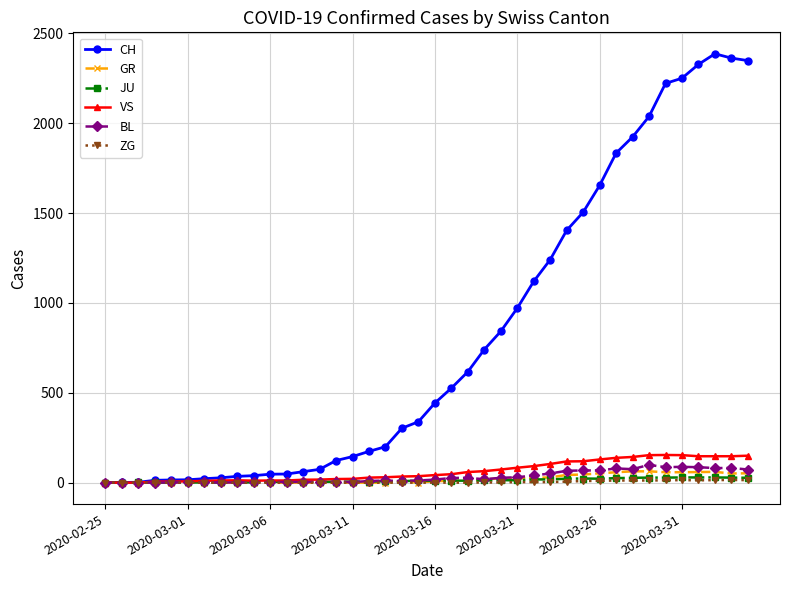

What is the greatest value displayed?

2387